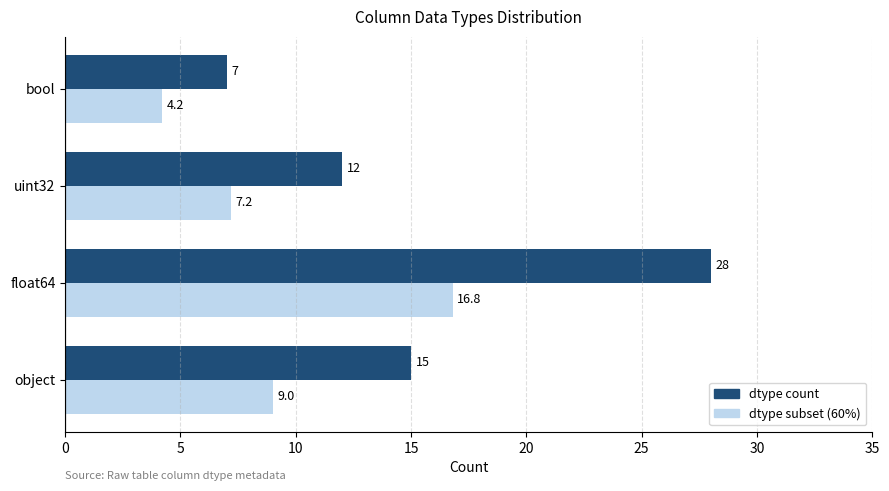

The dtype subset (60%) series shows 24.1 at float64. True or false?

False